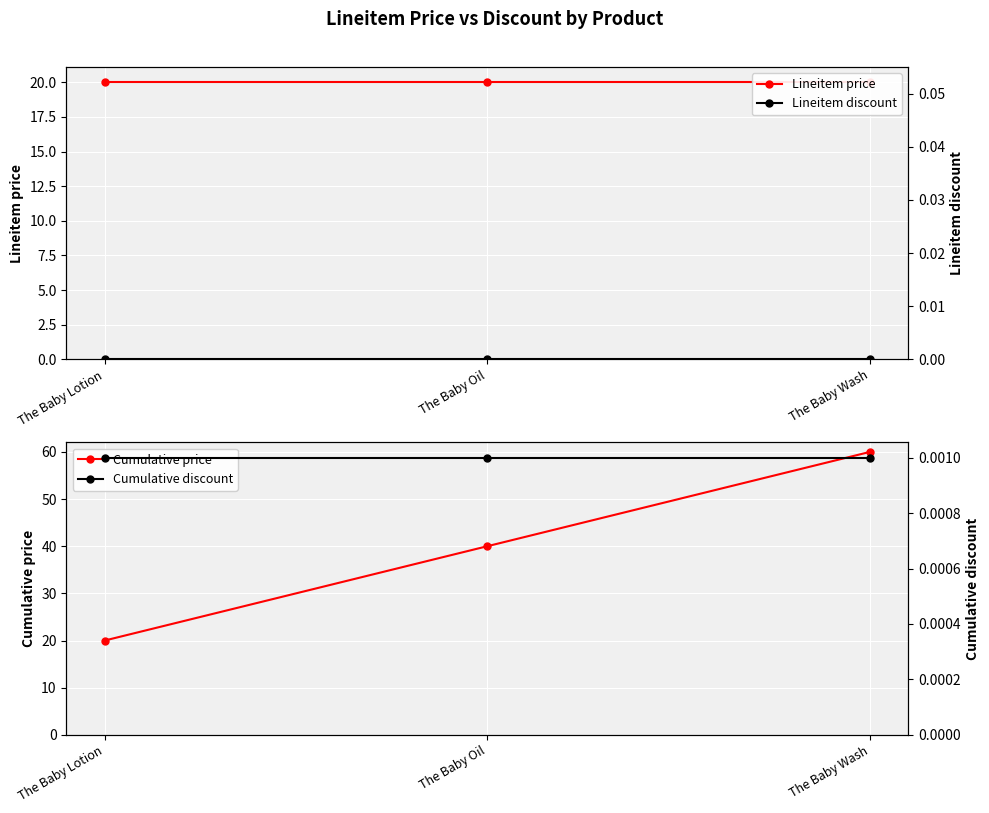

True or false: Cumulative discount has a value of 0.0 at The Baby Wash.

False